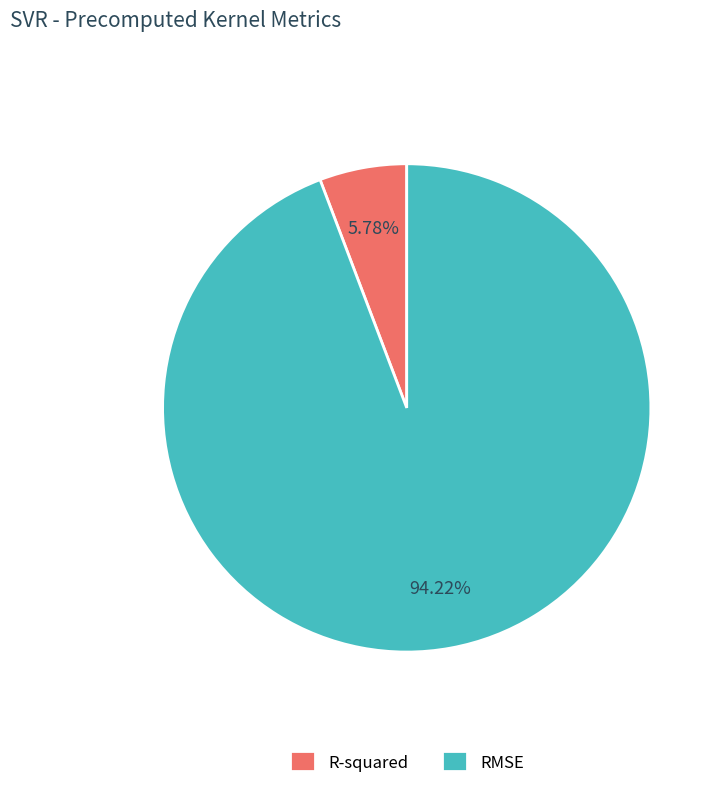

To the nearest percent, what is the difference between the largest and smallest slice percentages?

88%